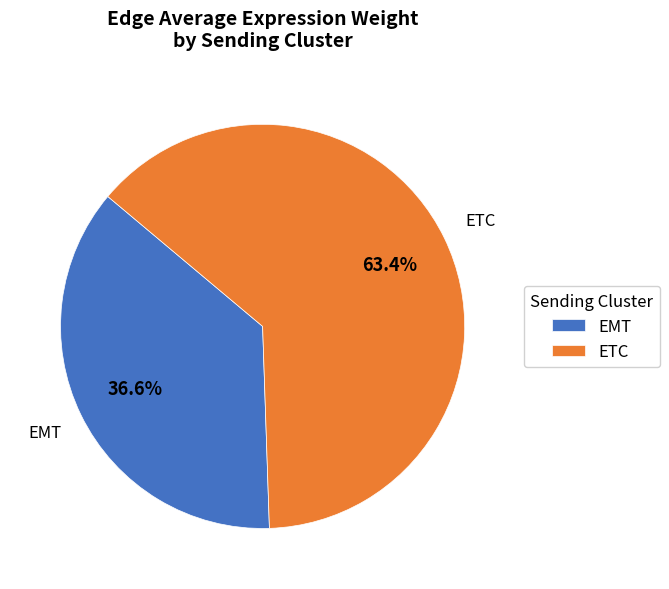

Which has a higher value, EMT or ETC?

ETC